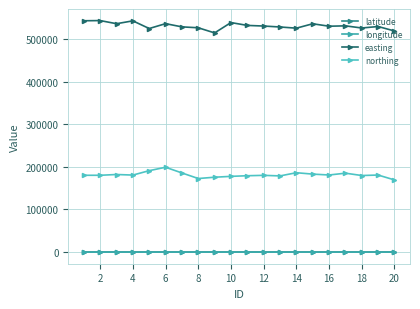

True or false: latitude has more than 0 interior local peaks.

True